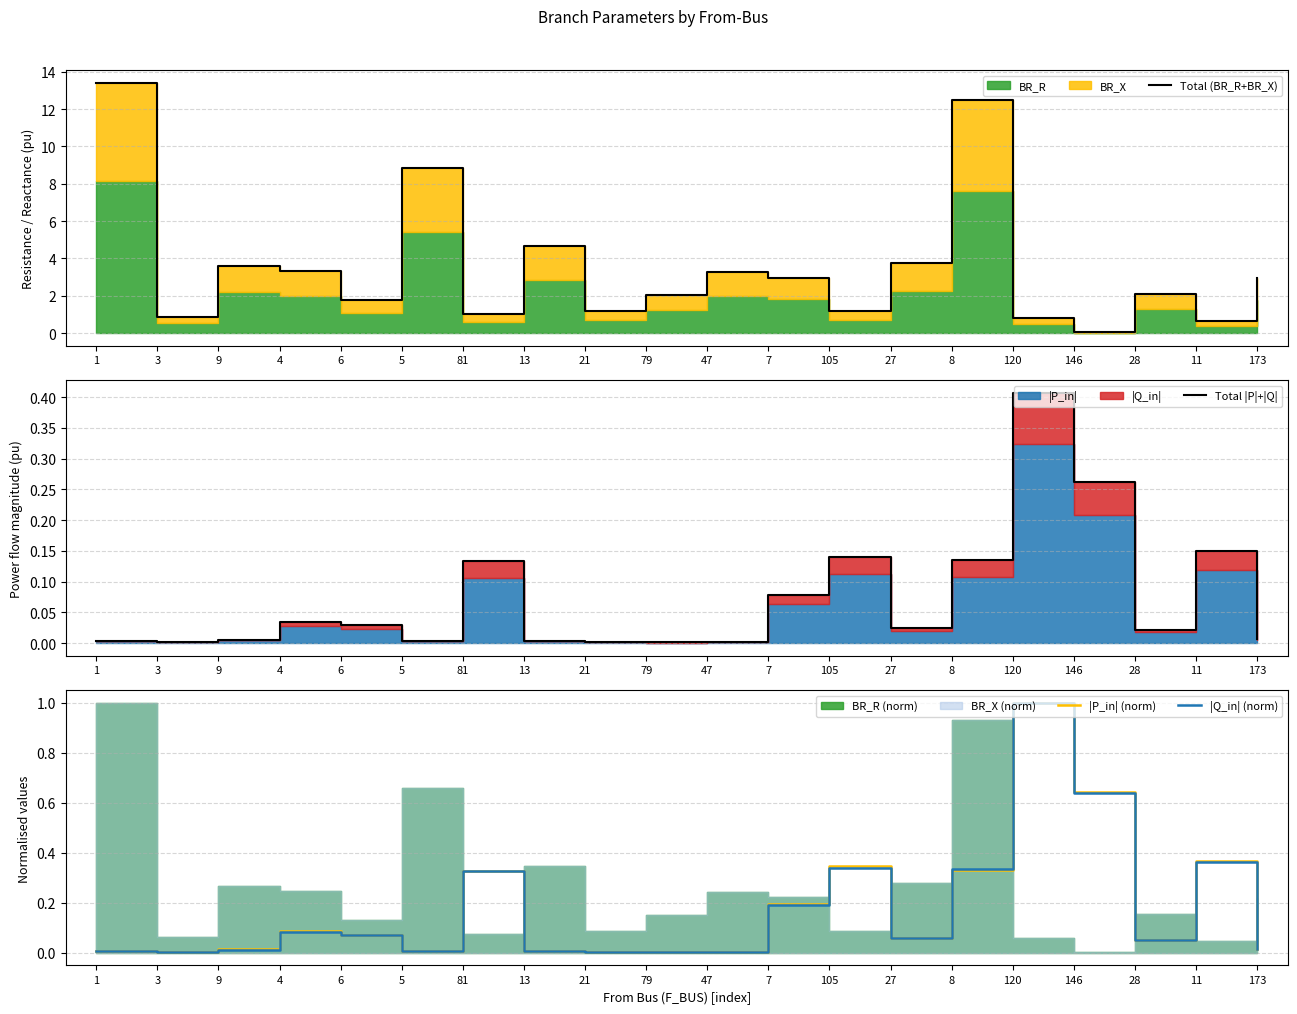

Reading left to right, transcribe all the data shown in this chart.

Total (BR_R+BR_X): 1=13.4	3=0.9	9=3.6	4=3.3	6=1.8	5=8.9	81=1.0	13=4.6	21=1.2	79=2.0	47=3.3	7=3.0	105=1.2	27=3.7	8=12.5	120=0.8	146=0.0	28=2.1	11=0.6	173=2.9
Total |P|+|Q|: 1=0.0	3=0.0	9=0.0	4=0.0	6=0.0	5=0.0	81=0.1	13=0.0	21=0.0	79=0.0	47=0.0	7=0.1	105=0.1	27=0.0	8=0.1	120=0.4	146=0.3	28=0.0	11=0.1	173=0.0
|P_in| (norm): 1=0.0	3=0.0	9=0.0	4=0.1	6=0.1	5=0.0	81=0.3	13=0.0	21=0.0	79=0.0	47=0.0	7=0.2	105=0.3	27=0.1	8=0.3	120=1.0	146=0.6	28=0.1	11=0.4	173=0.0
|Q_in| (norm): 1=0.0	3=0.0	9=0.0	4=0.1	6=0.1	5=0.0	81=0.3	13=0.0	21=0.0	79=0.0	47=0.0	7=0.2	105=0.3	27=0.1	8=0.3	120=1.0	146=0.6	28=0.1	11=0.4	173=0.0